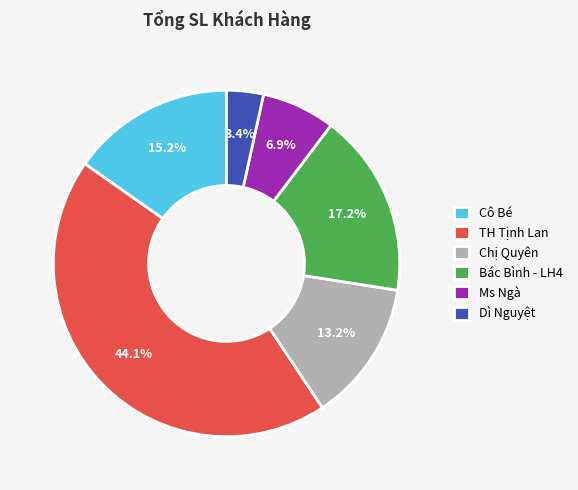

Rank the categories by value from lowest to highest.

Dì Nguyệt, Ms Ngà, Chị Quyên, Cô Bé, Bác Bình - LH4, TH Tịnh Lan